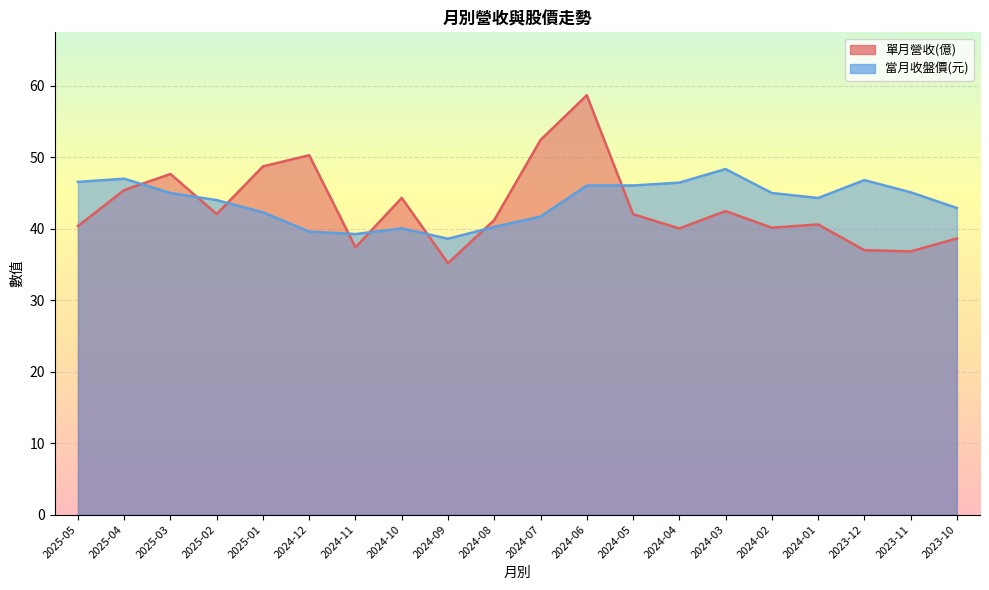

True or false: 當月收盤價 has more than 2 interior local peaks.

True